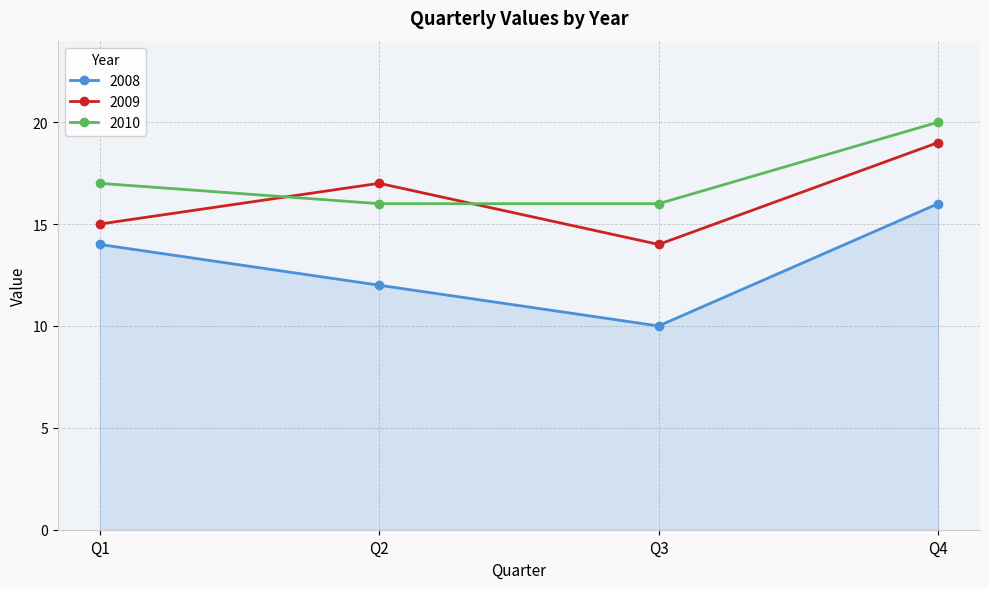

Read the 2008 value at Q4.

16